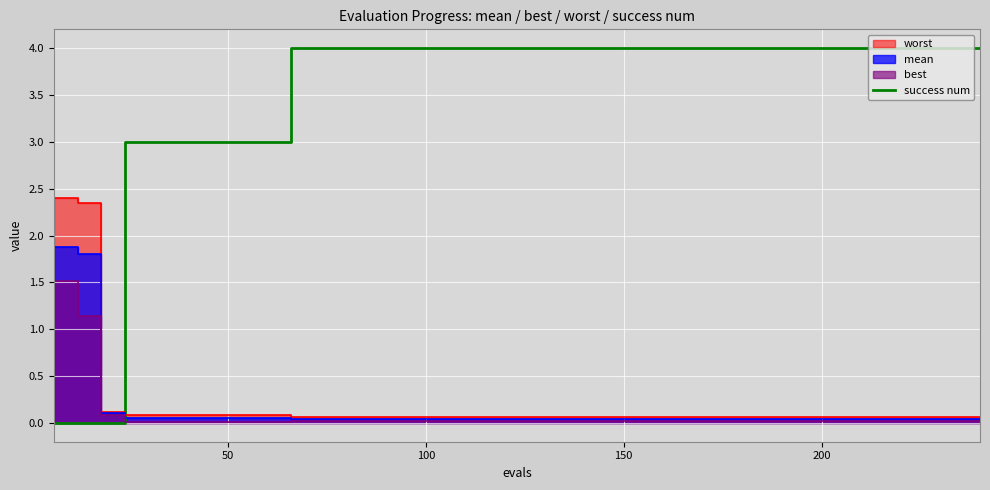

What is the highest value of the success num series?

4